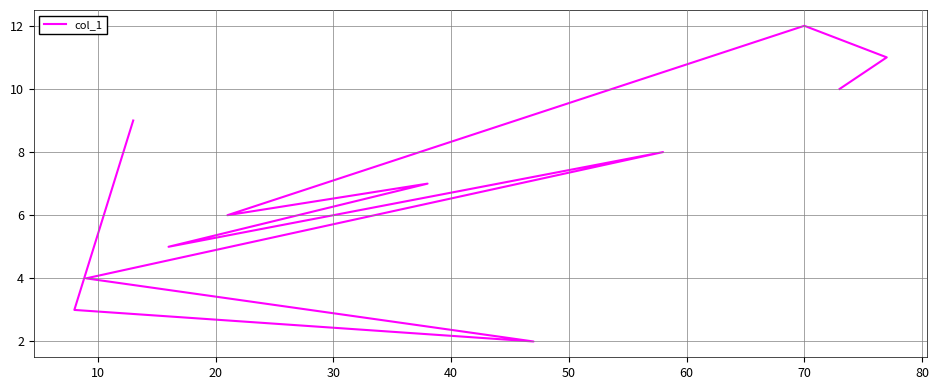

What is the change in value from 50 to 10?

+4.0